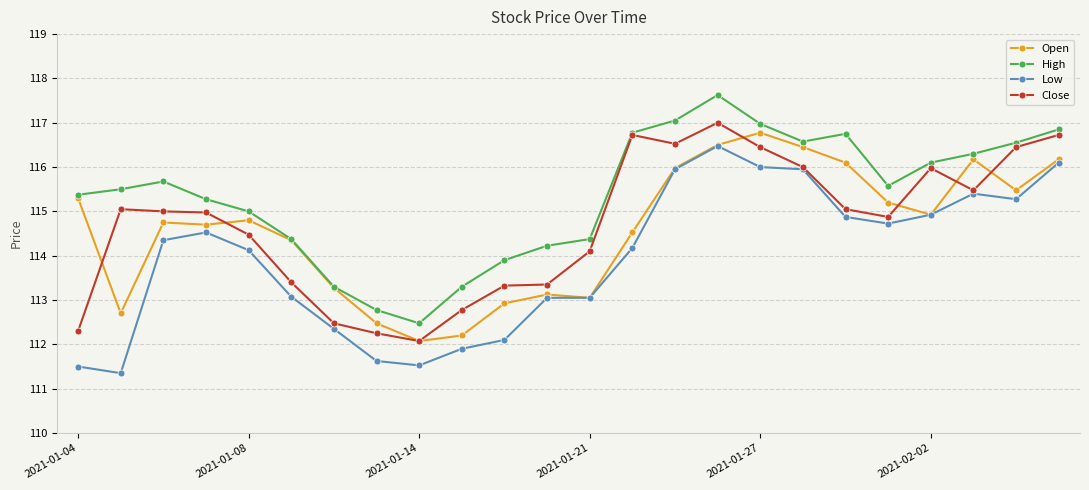

Which series has the largest total across all categories?

High